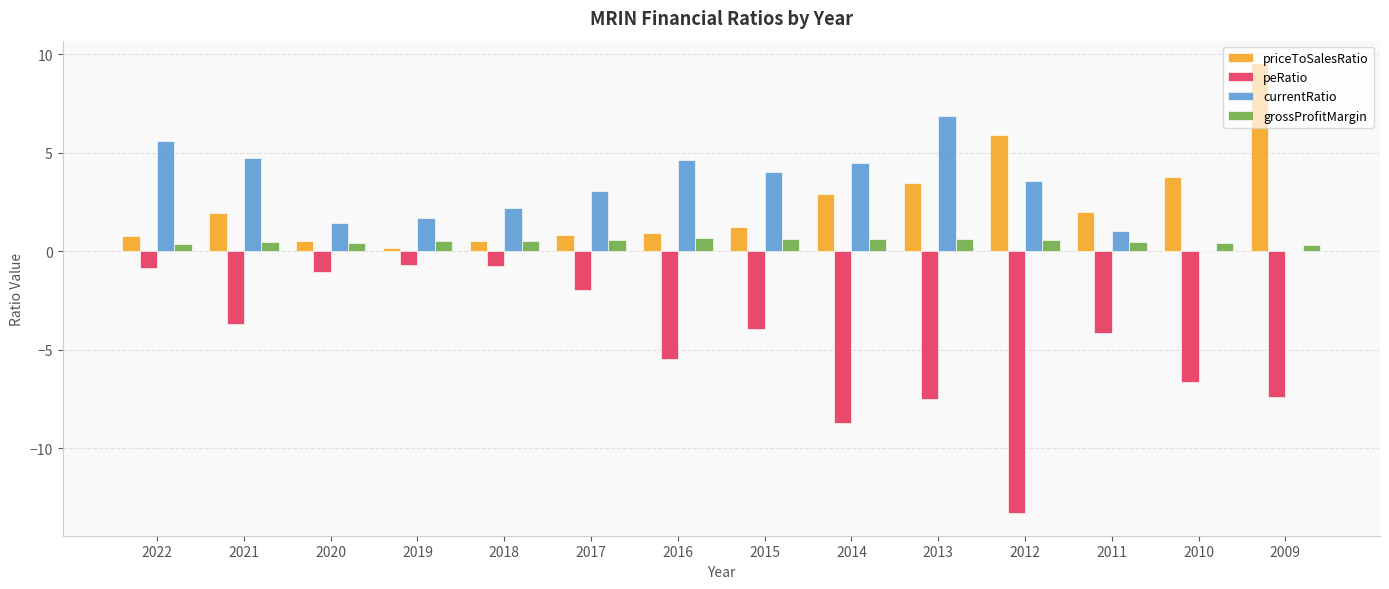

At which category is the sum across all series the highest?

2022